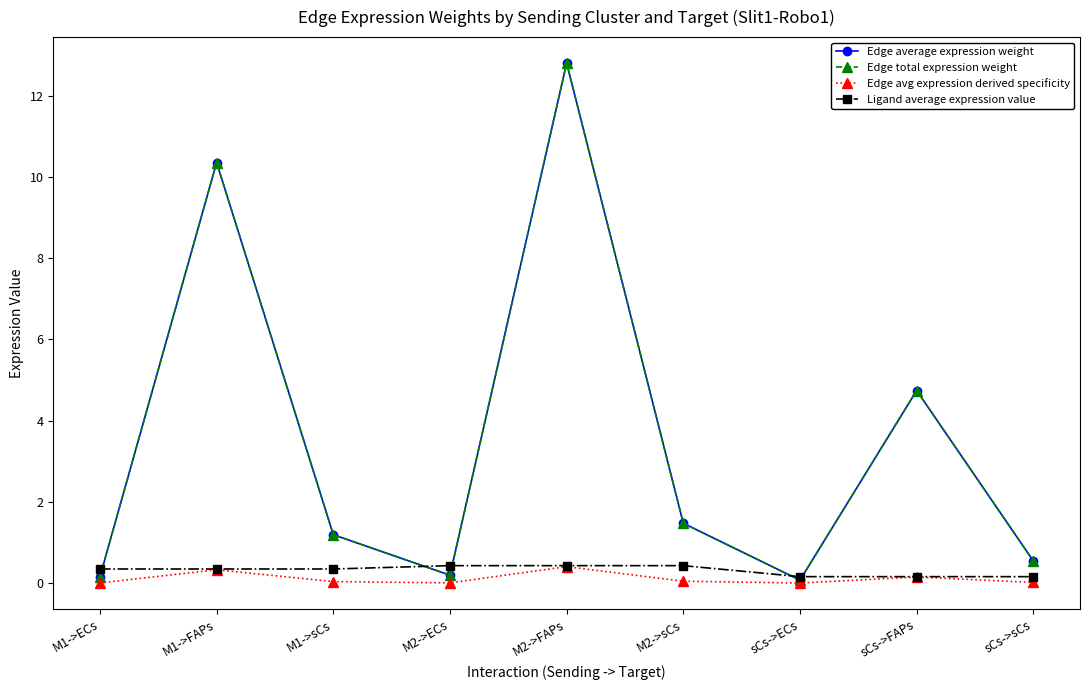

At how many categories does at least one series exceed 2?

3